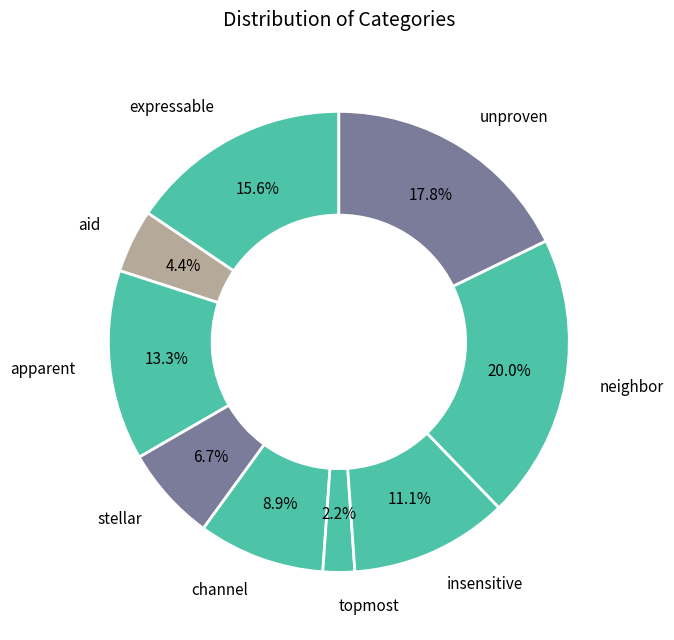

How many segments does this pie chart have?

9